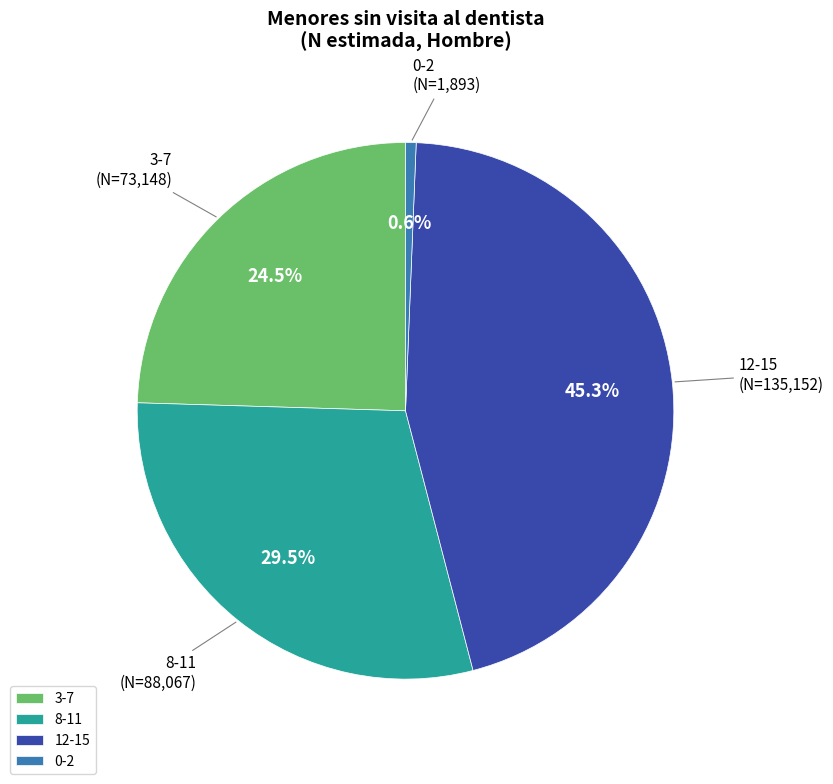

What is the smallest slice in the pie chart?

0-2